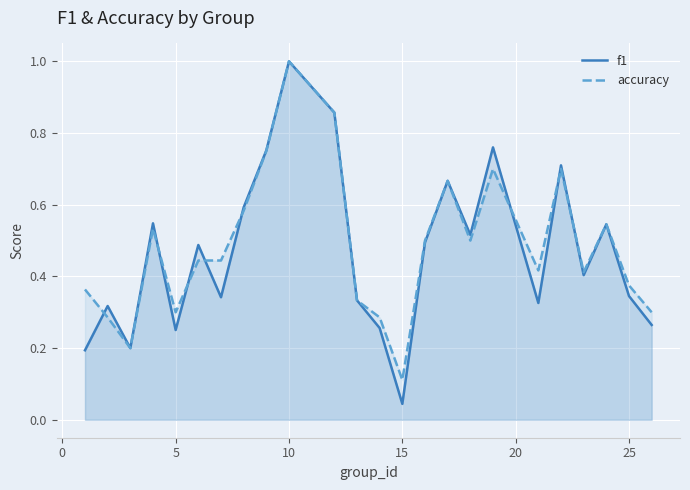

Which series has the largest range (max minus min)?

f1